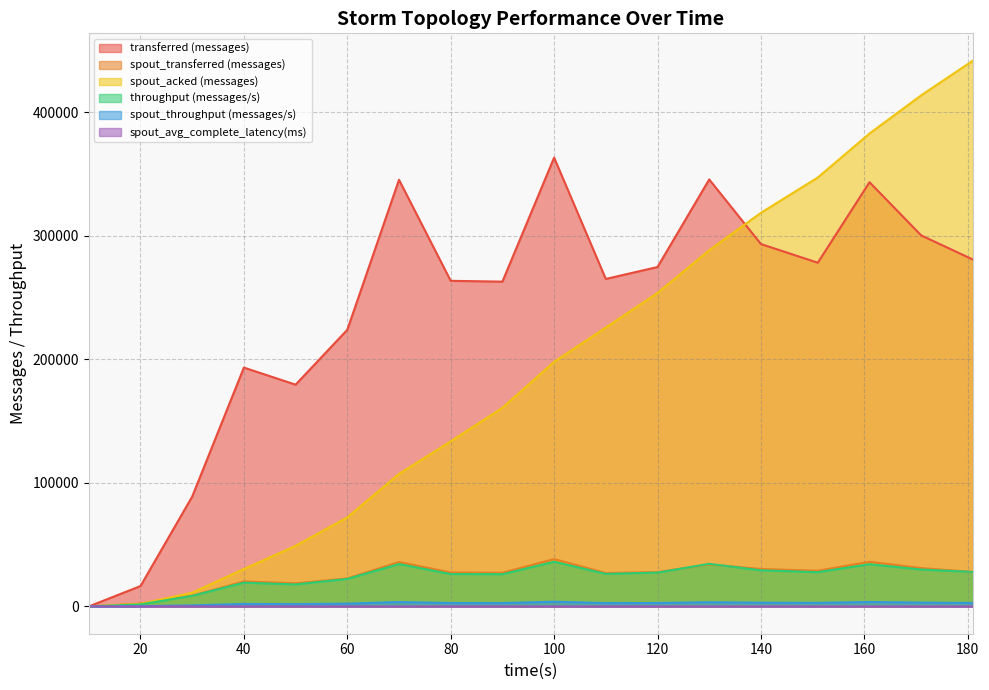

Between 30 and 90, which series saw the biggest shift?

transferred (messages)